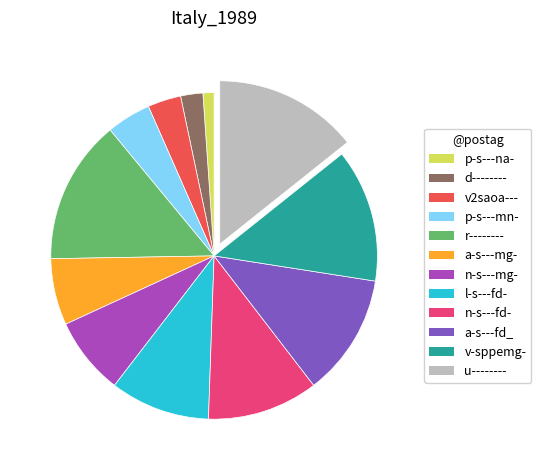

Count the number of slices in the pie.

12